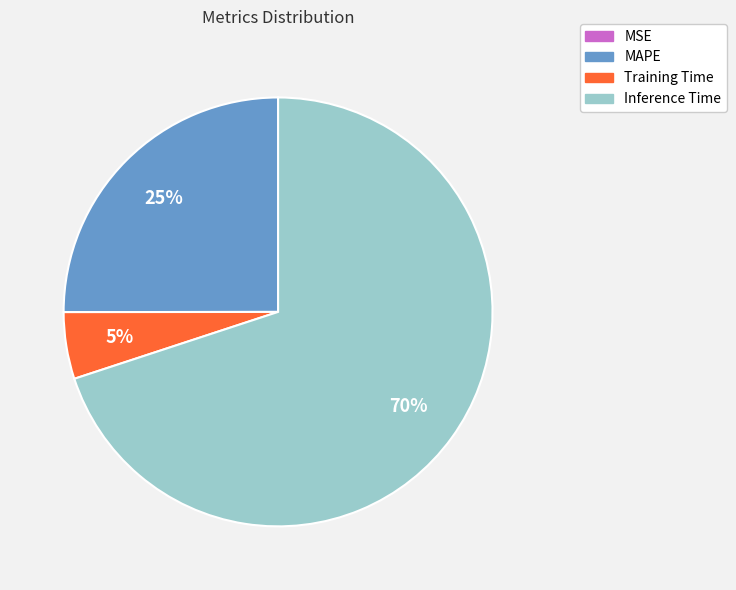

Is the sum of Inference Time and Training Time greater than half?

Yes